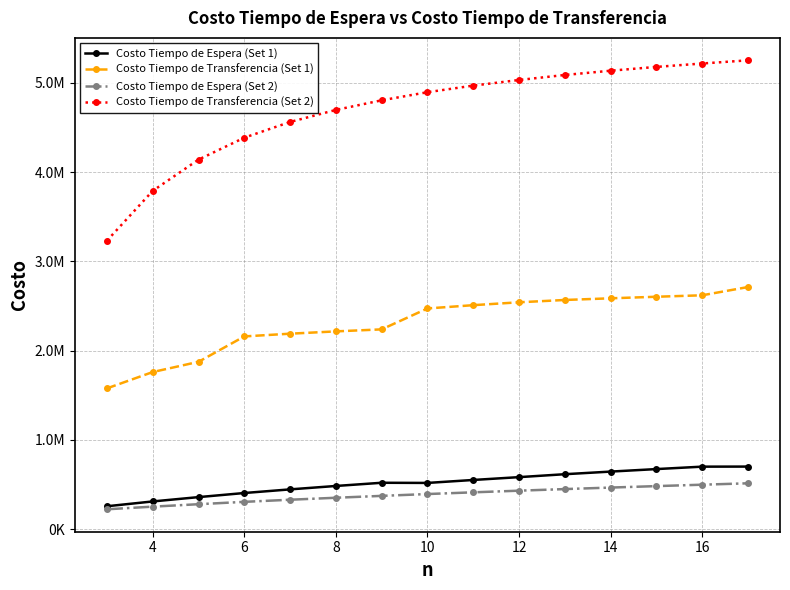

True or false: Costo Tiempo de Transferencia (Set 1) and Costo Tiempo de Transferencia (Set 2) intersect in this chart.

False